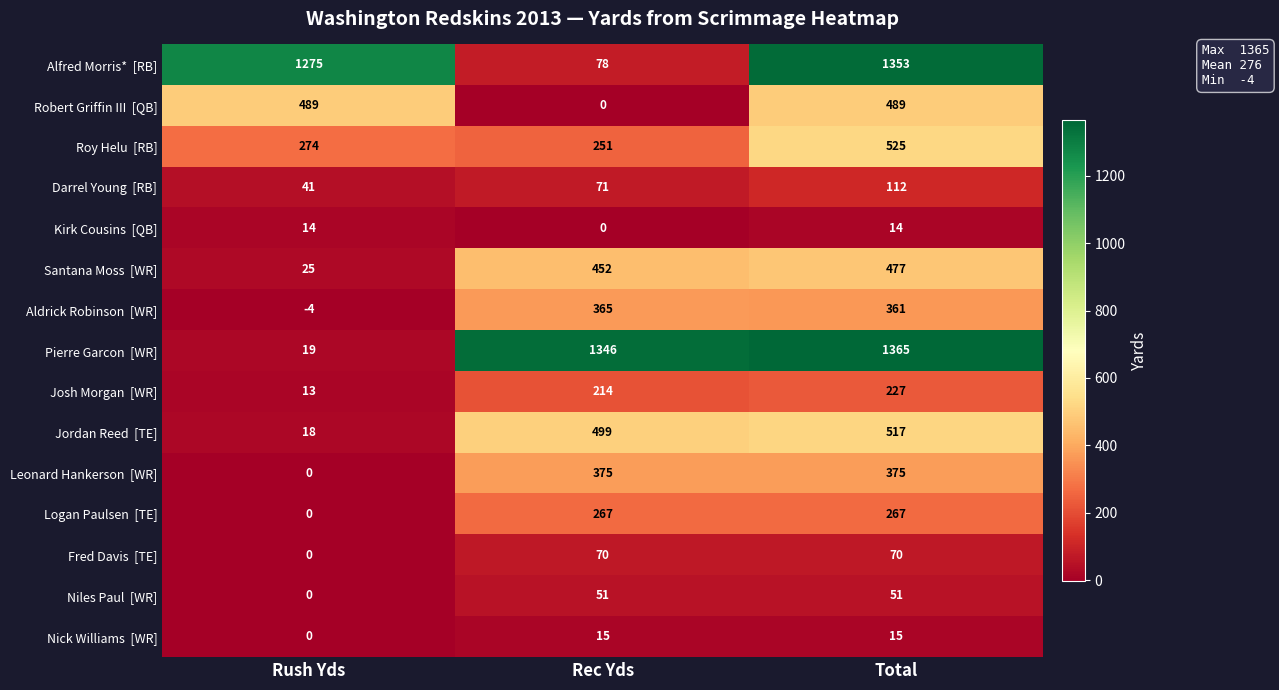

What is the greatest value displayed?

1365